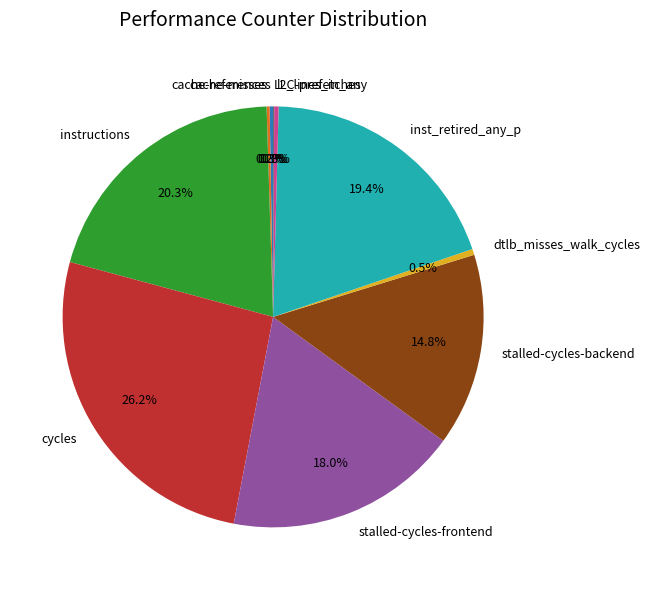

Between l2_lines_in_any and instructions, which is larger?

instructions